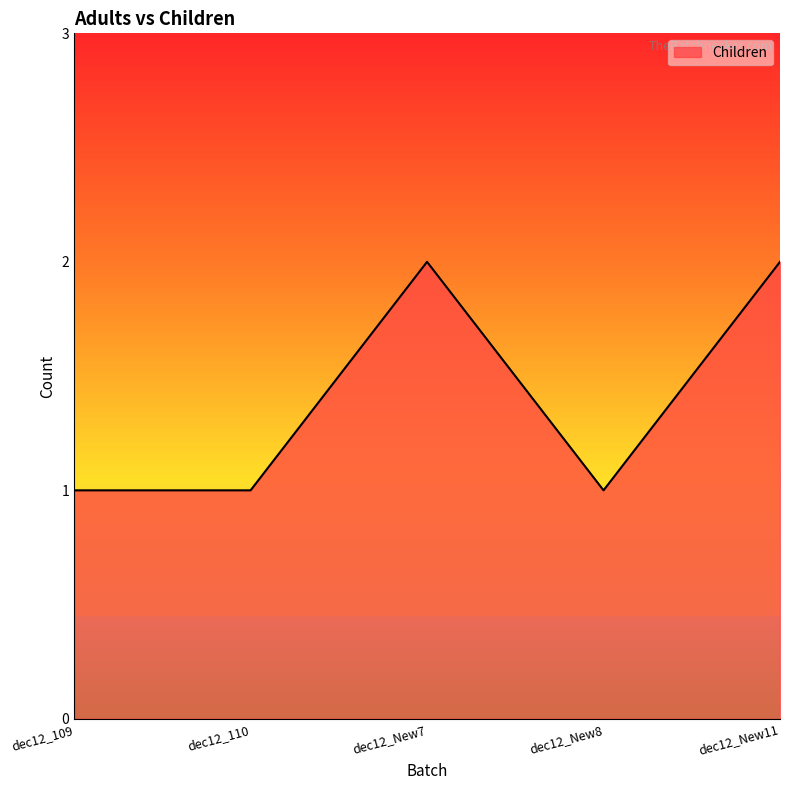

What is the difference between the maximum and minimum values?

1